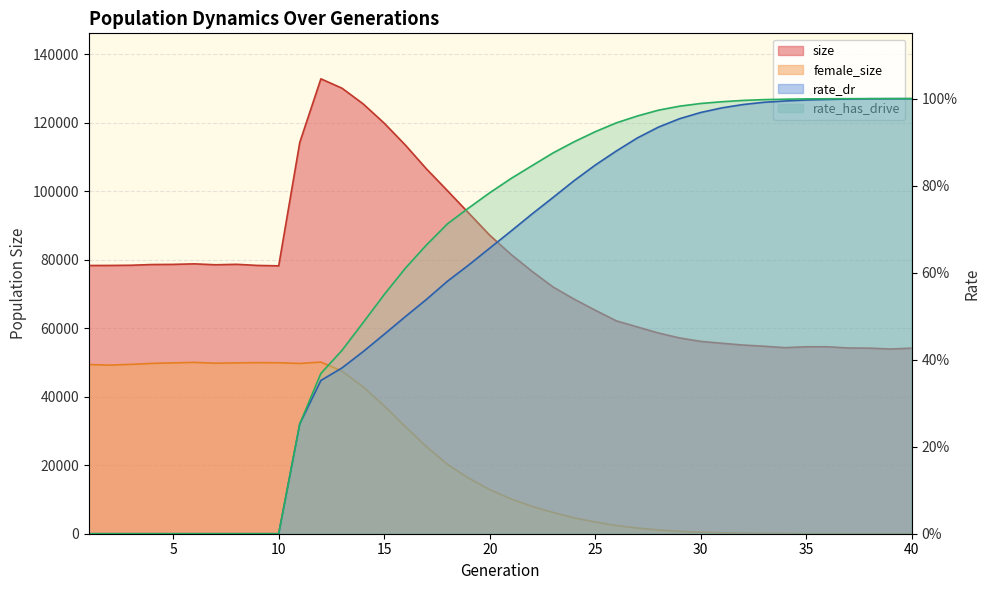

True or false: size and female_size cross at least once.

False